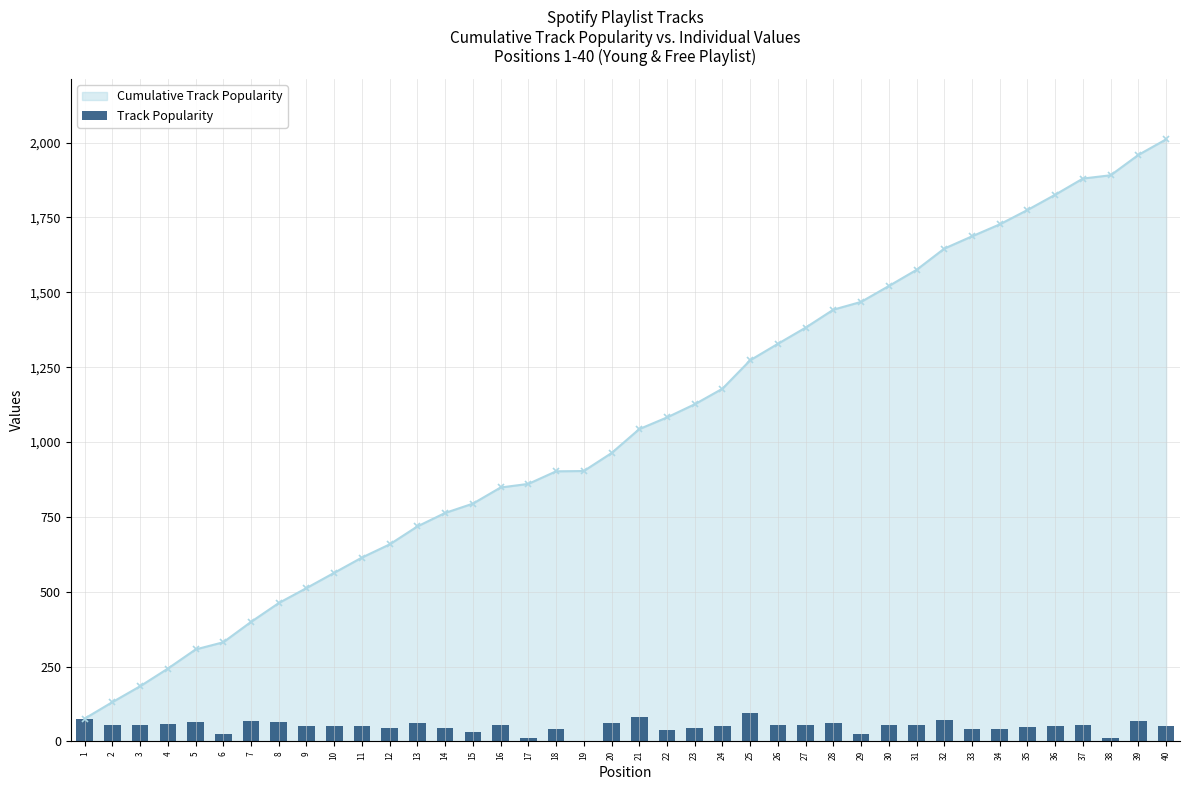

What is the smallest value displayed?

1